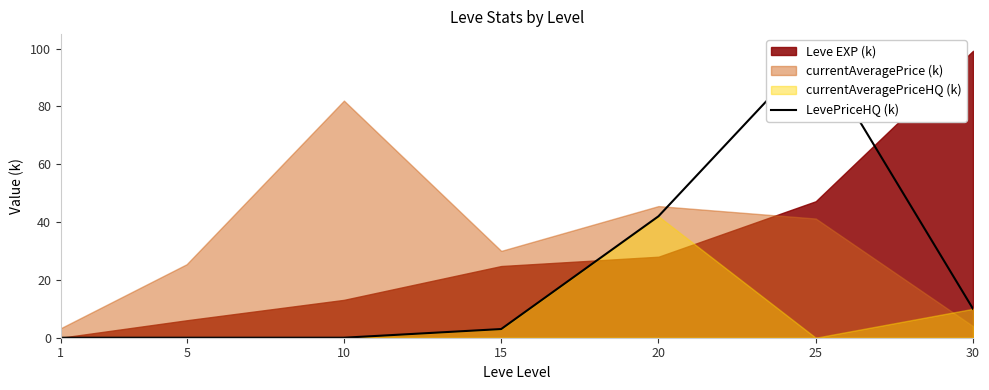

Reading left to right, list all the values displayed in this chart.

0.0	0.0	0.0	3.0	42.0	100.0	10.0